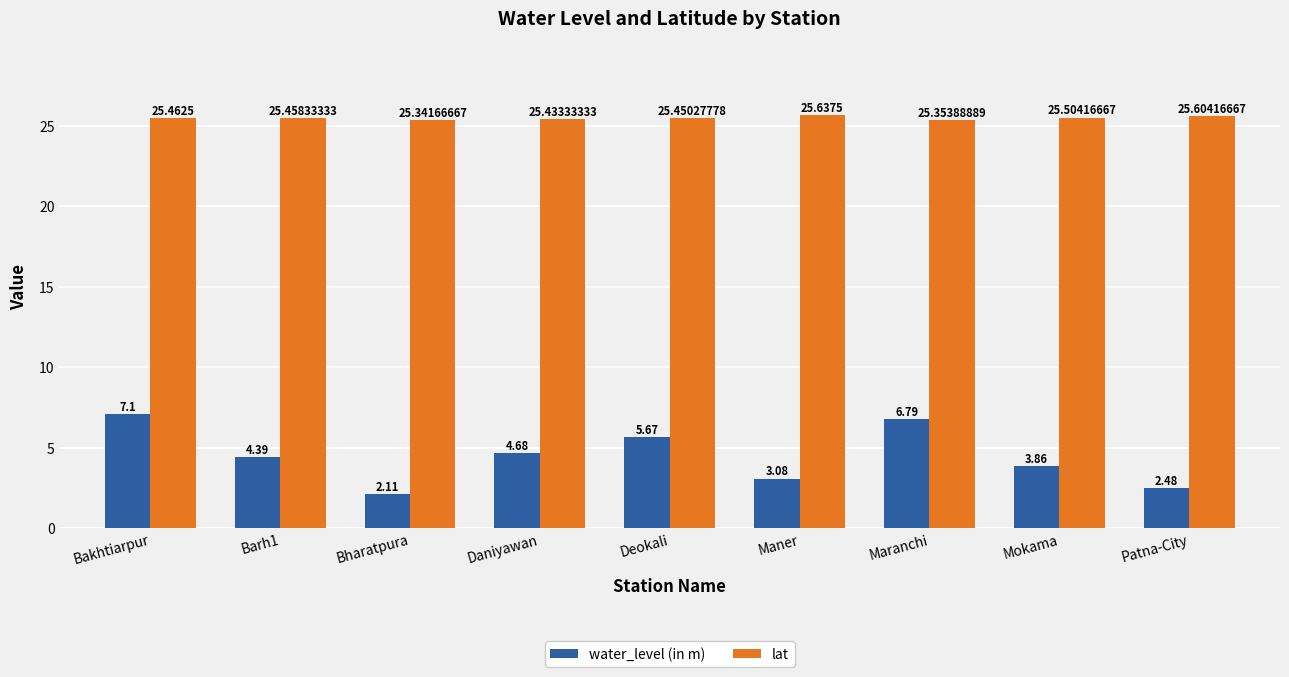

Which label corresponds to the smallest value in the chart?

Bharatpura